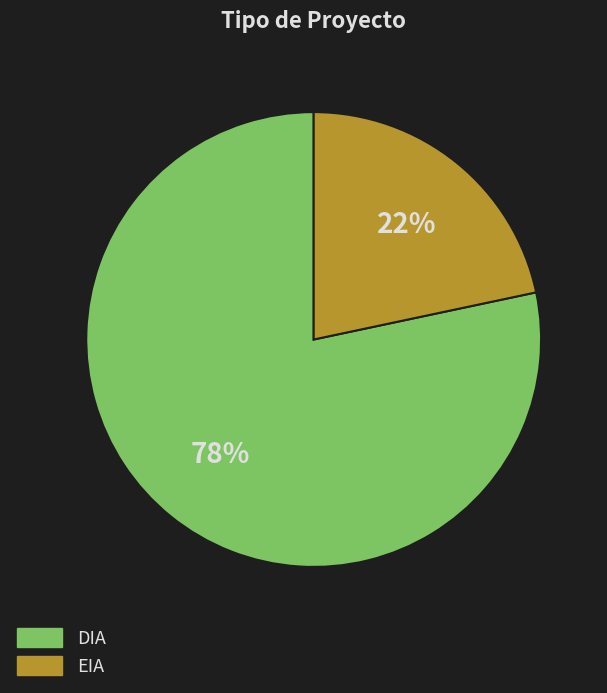

To the nearest percent, what is the average slice percentage?

50%